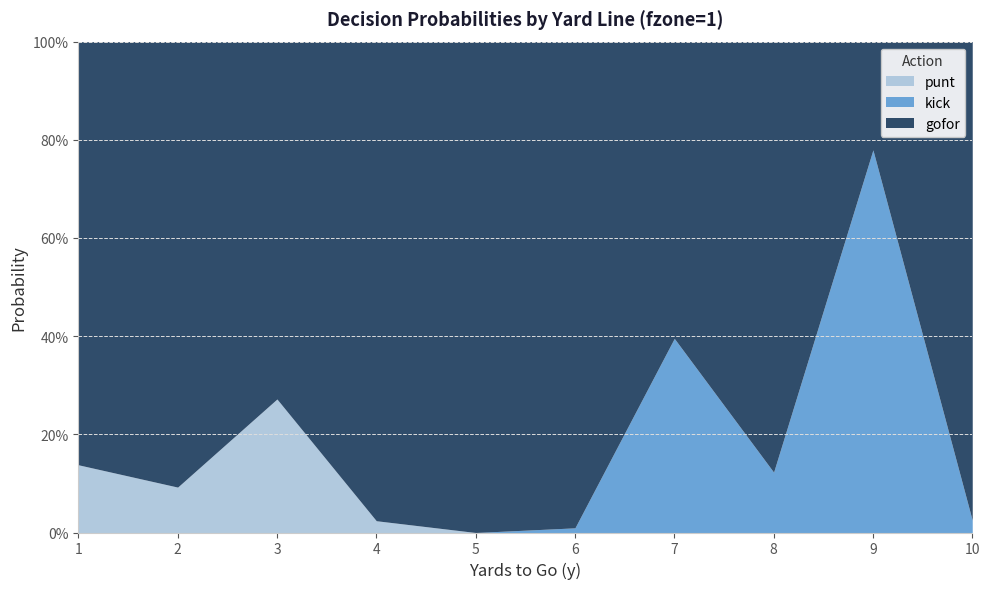

What is the total value across all series at 5?

1.0